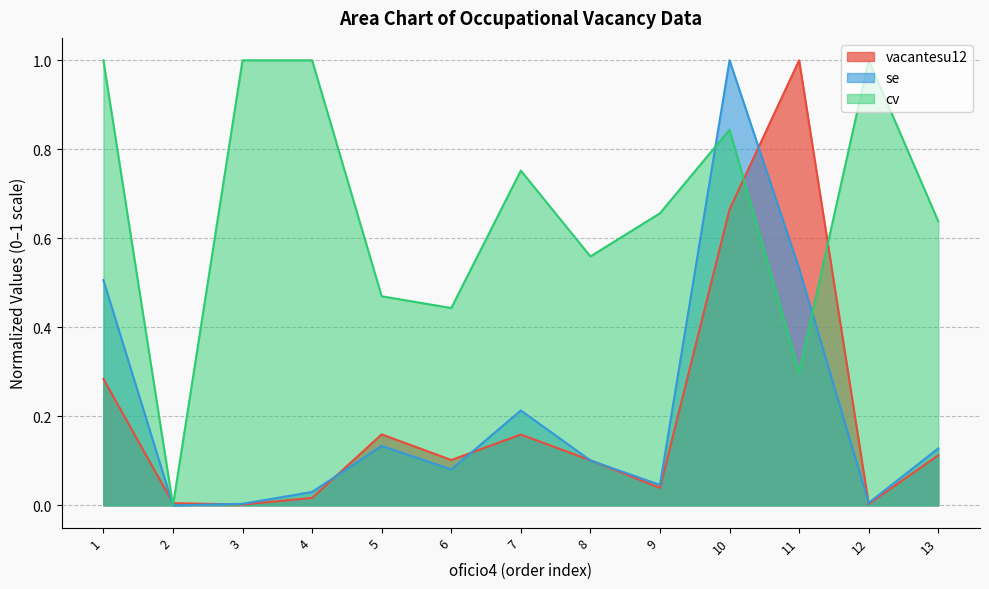

How many data points does each series have?

13